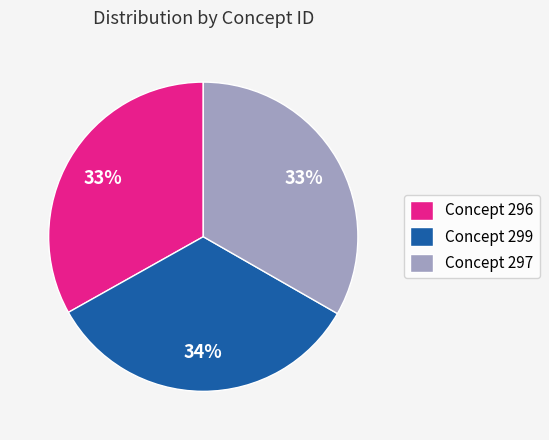

Combined, do Concept 299 and Concept 296 account for over 50%?

Yes